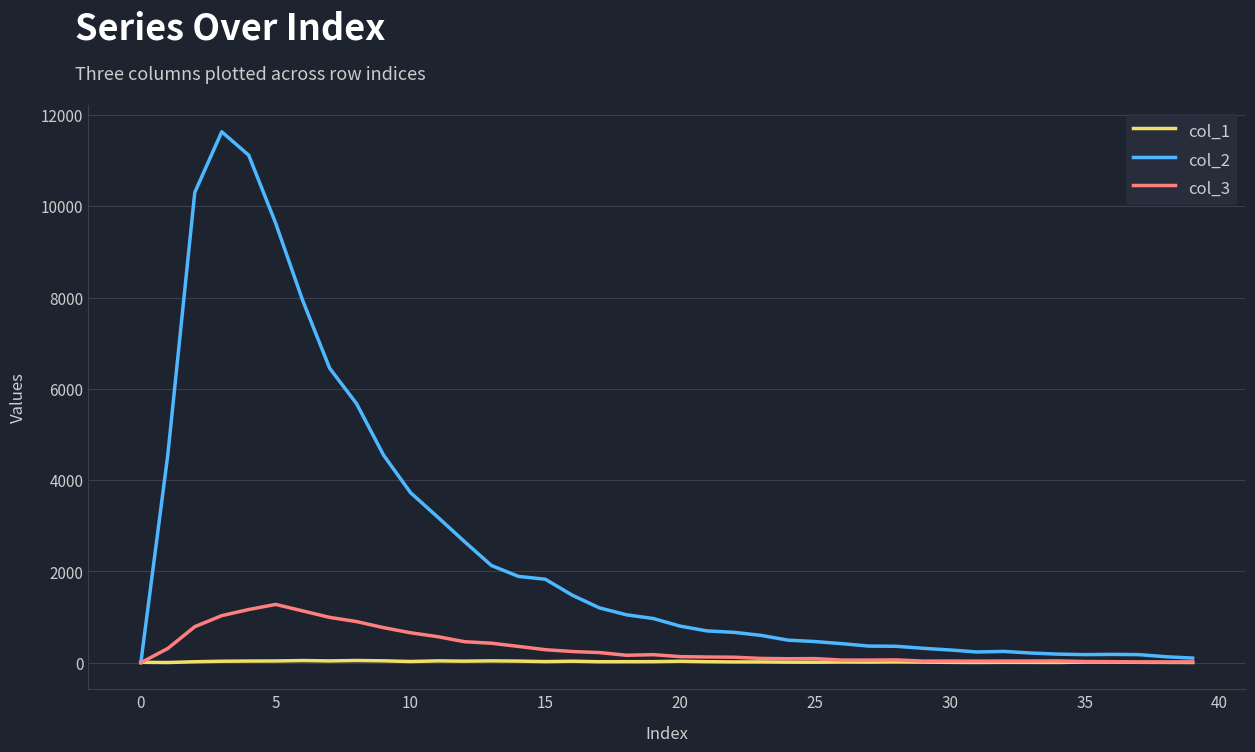

List the series in order of their peak value, highest first.

col_2, col_3, col_1